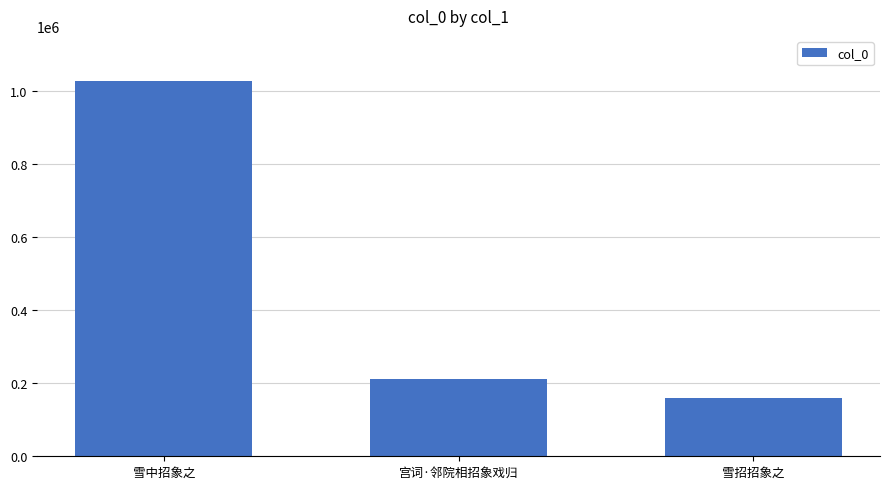

List the labels in order of value, smallest first.

雪招招象之, 宫词·邻院相招象戏归, 雪中招象之